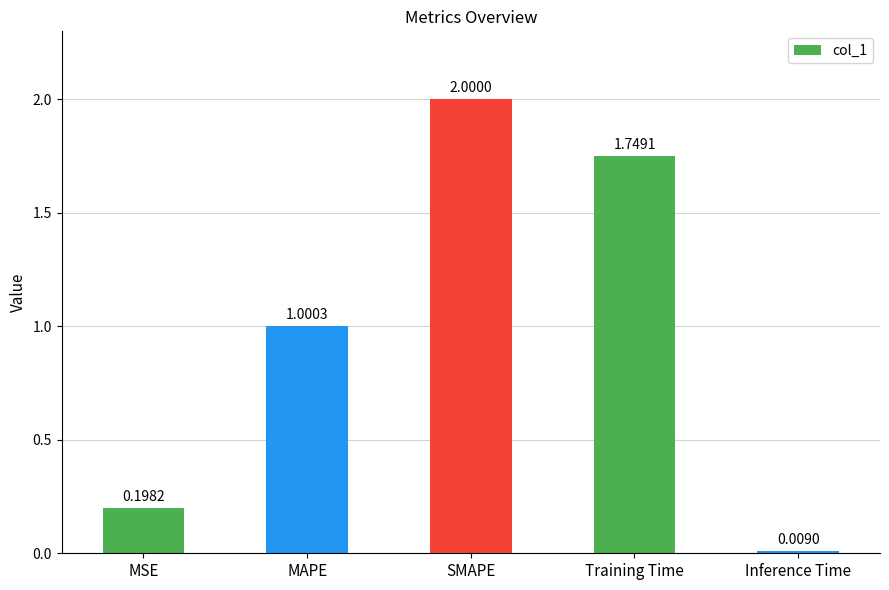

What is the maximum value shown in the chart?

2.0